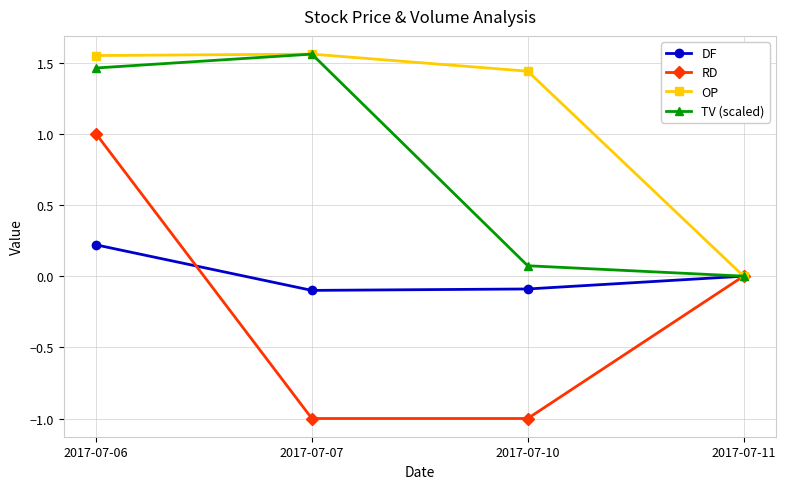

True or false: OP has a value of 2.1 at 2017-07-06.

False